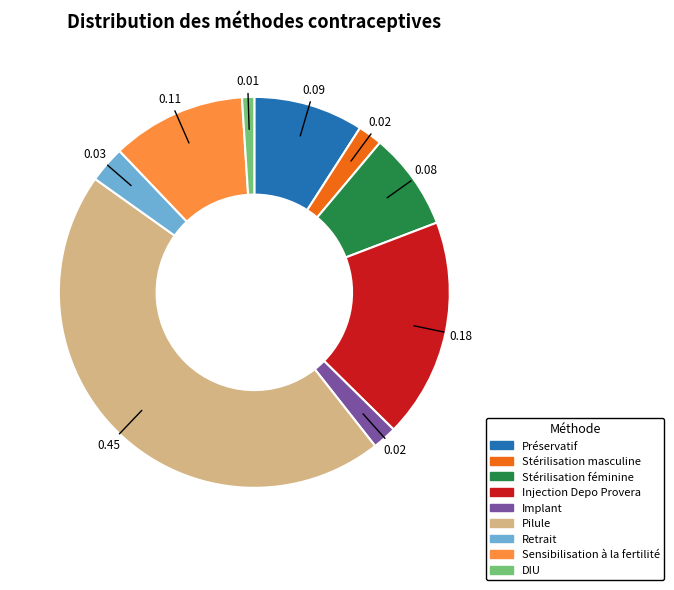

Is Préservatif the majority of the pie?

No